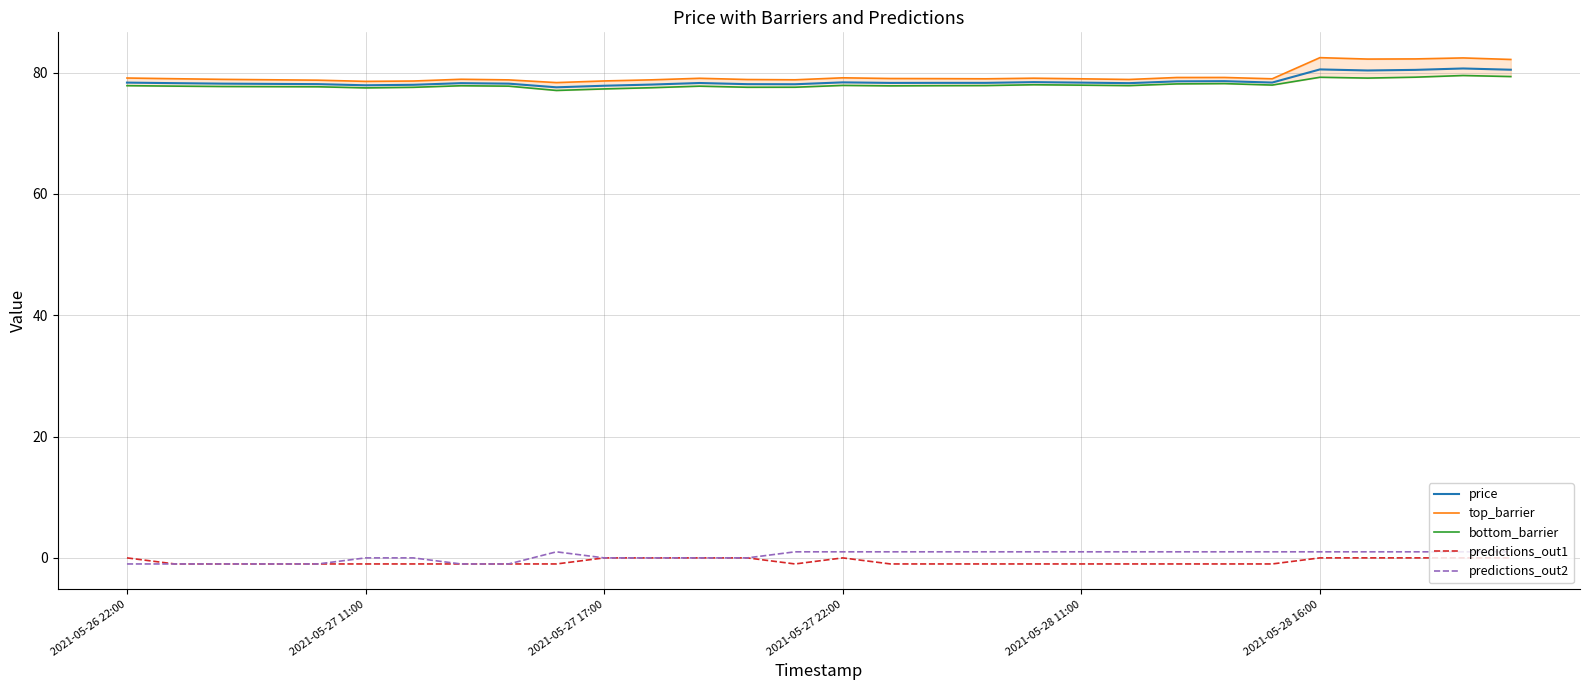

True or false: predictions_out2 and predictions_out1 intersect in this chart.

False